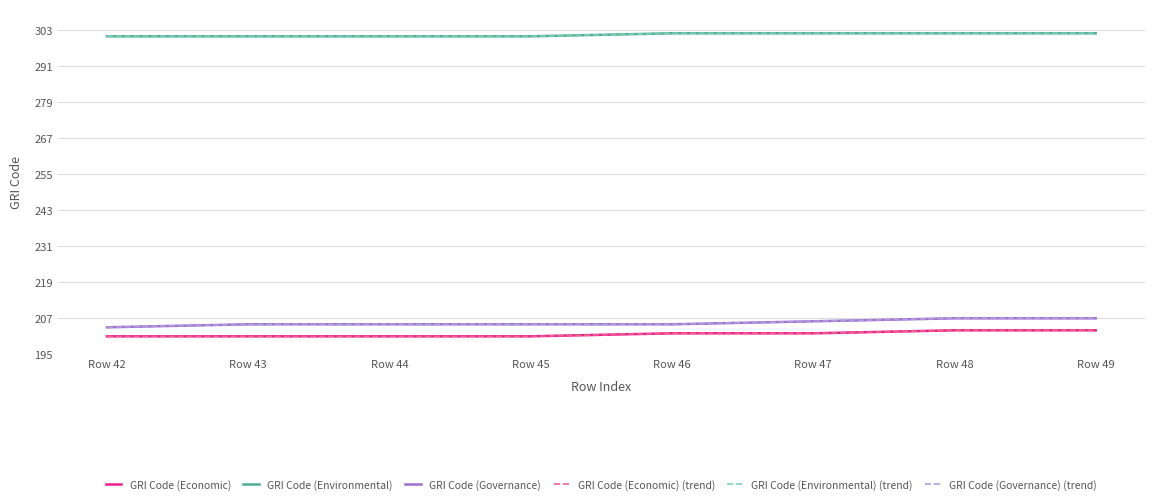

Does the chart display data point markers on the line(s)?

No